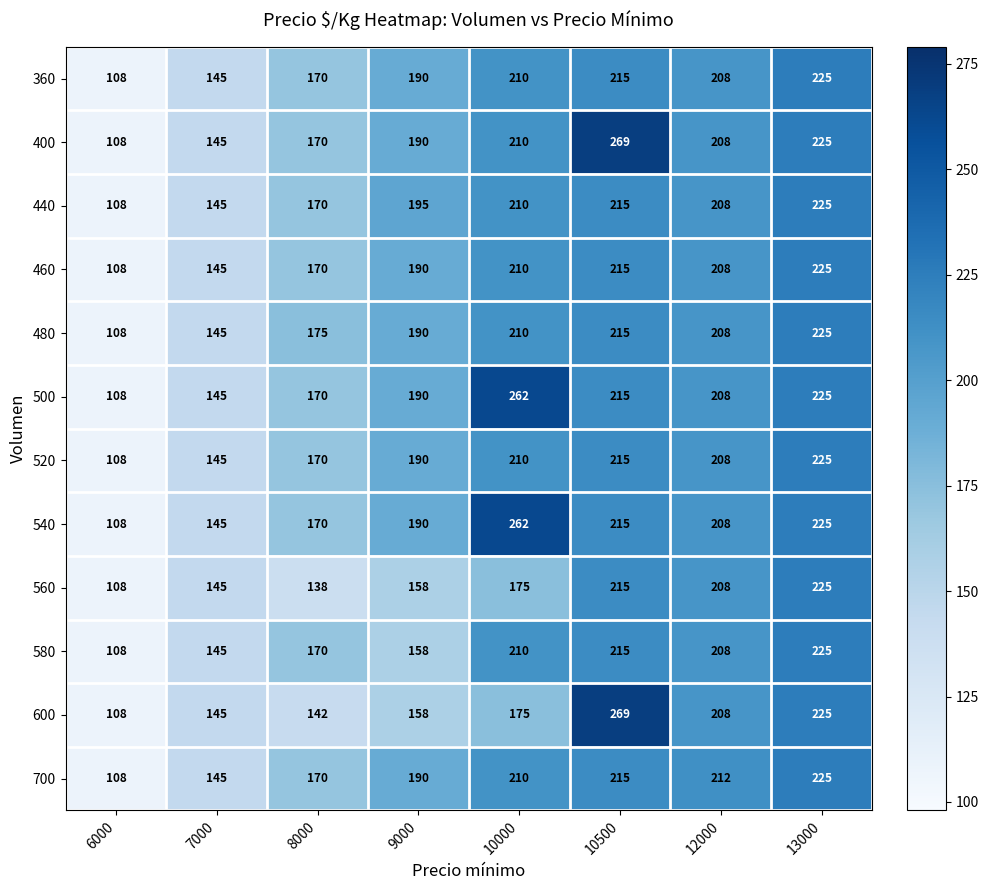

List the labels in order of 700 value, largest first.

13000, 10500, 12000, 10000, 9000, 8000, 7000, 6000